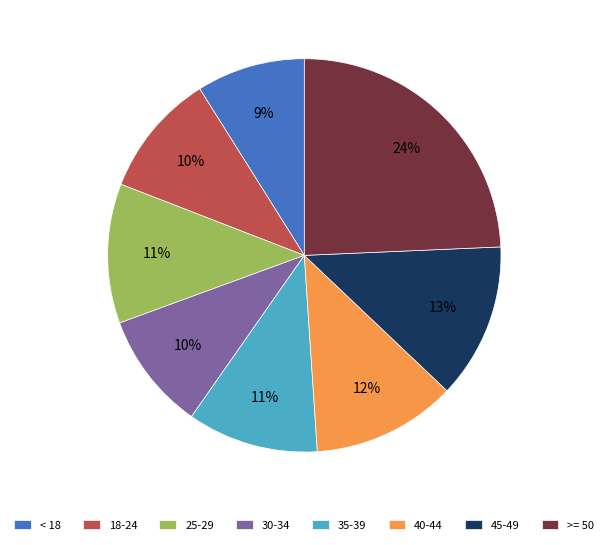

Do 40-44 and 18-24 together represent more than half of the pie?

No